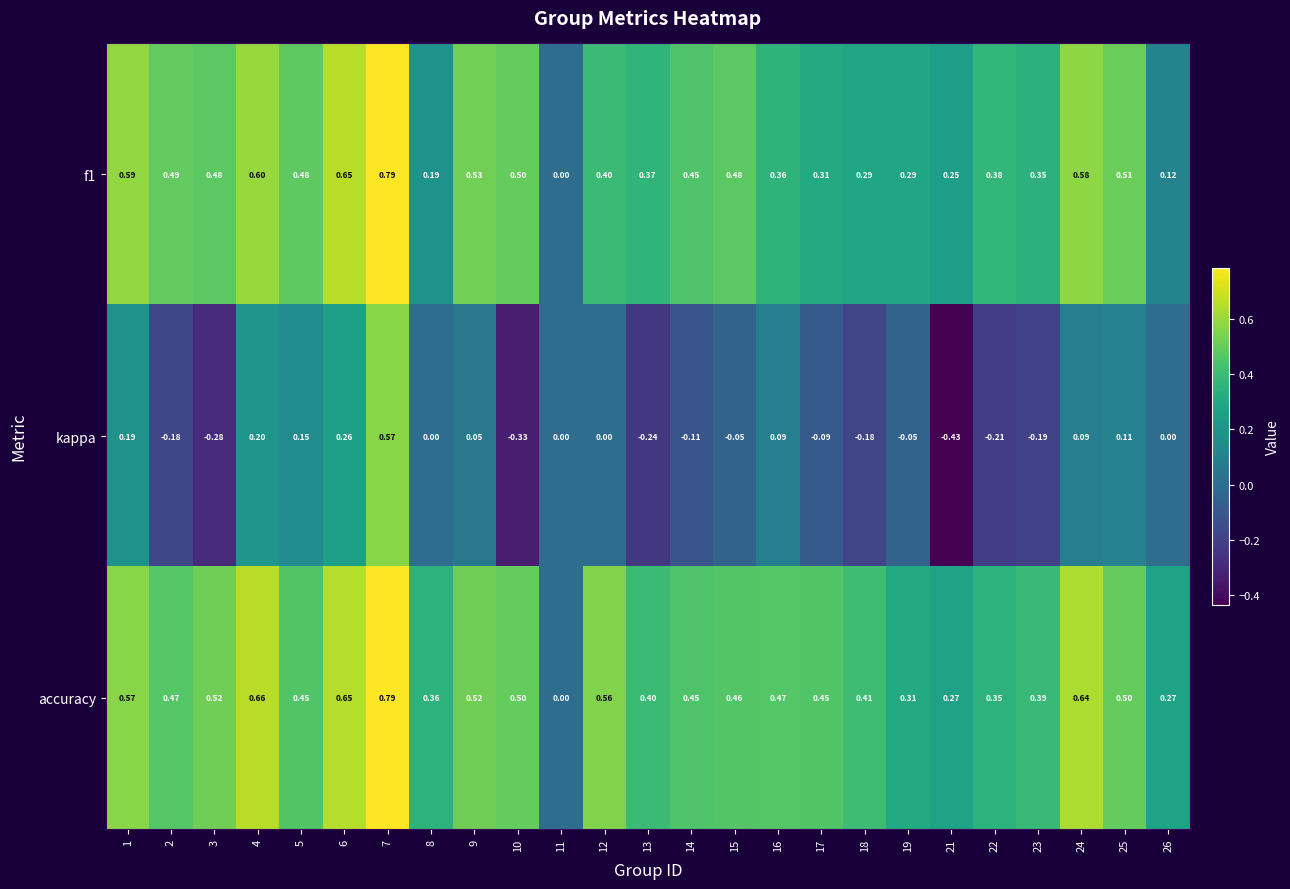

Which series has the largest total across all categories?

accuracy